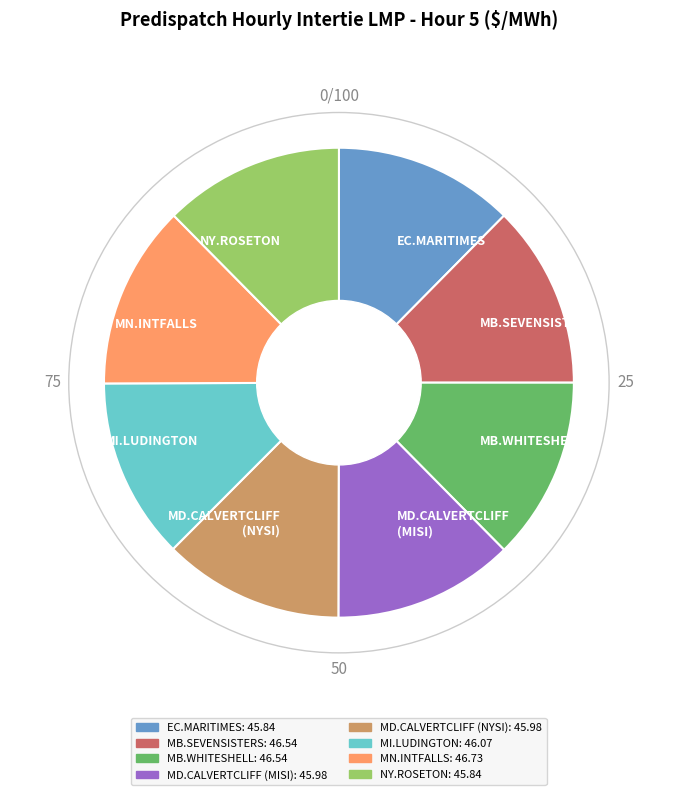

The MB.WHITESHELL slice represents 13% of the pie. True or false?

True